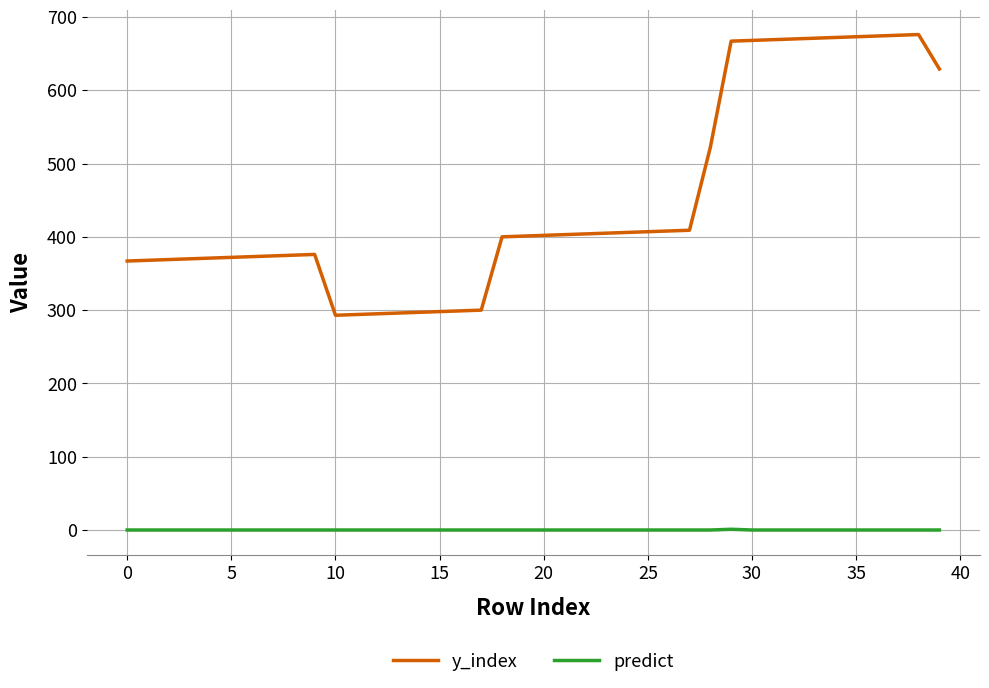

What is the average value of the y_index series?

450